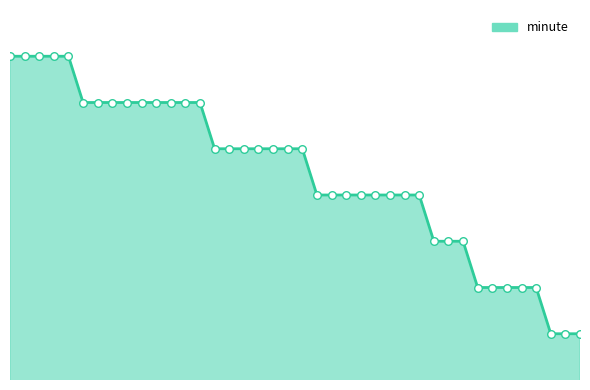

Which series contains the lowest Y value?

minute_line